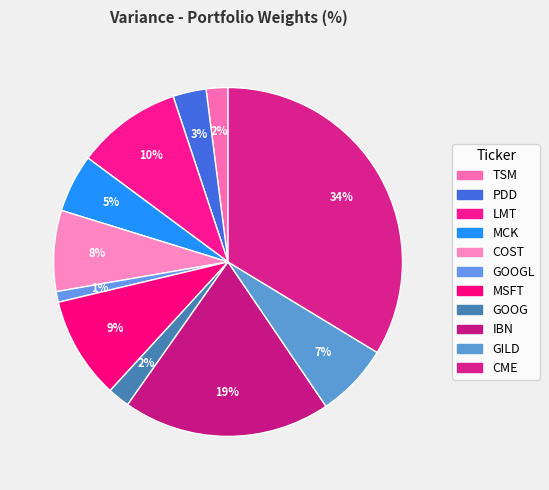

To the nearest percent, what is the difference between the largest and smallest slice percentages?

33%